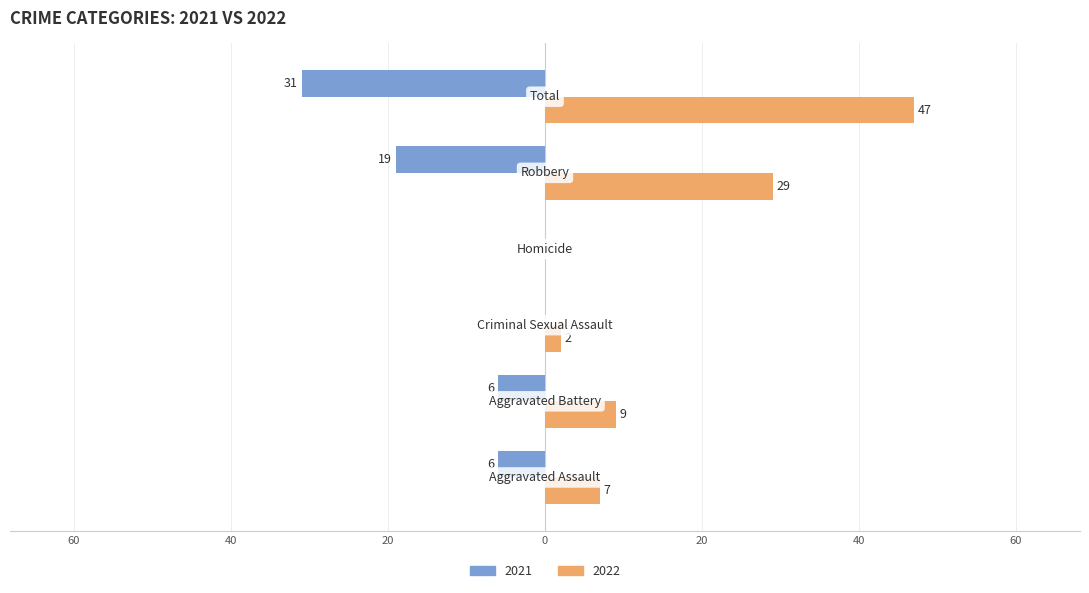

What is the greatest value displayed?

47